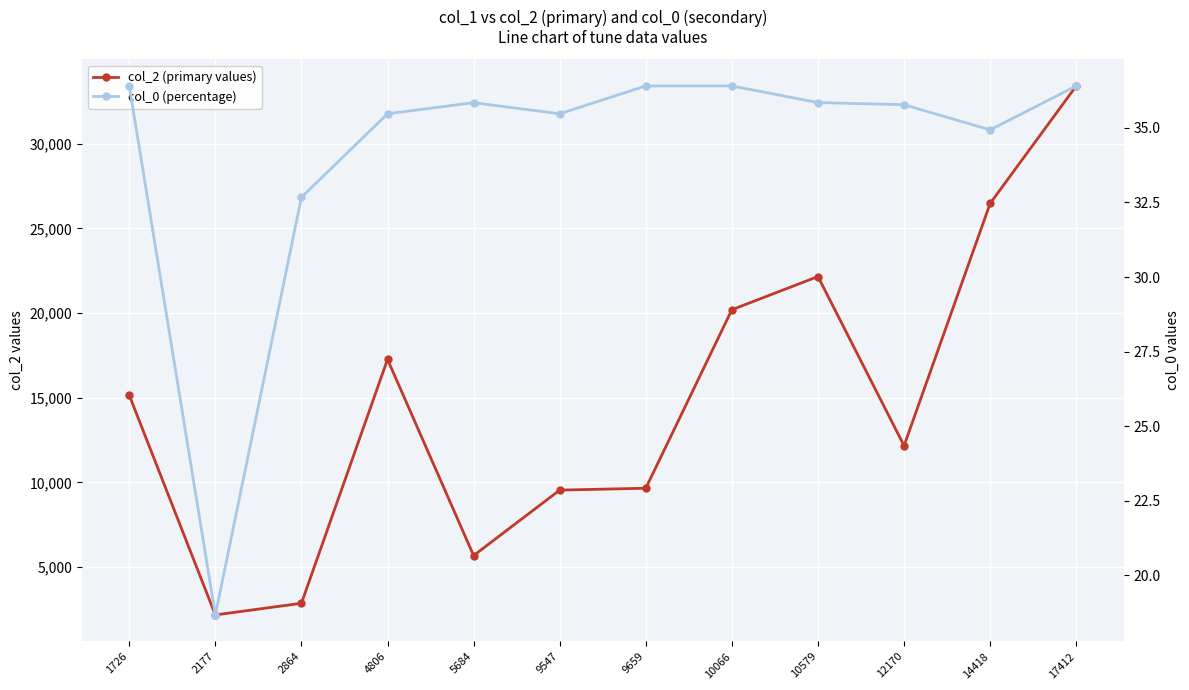

What is the value of the col_0 (percentage) point at the 1st from the left?

36.4